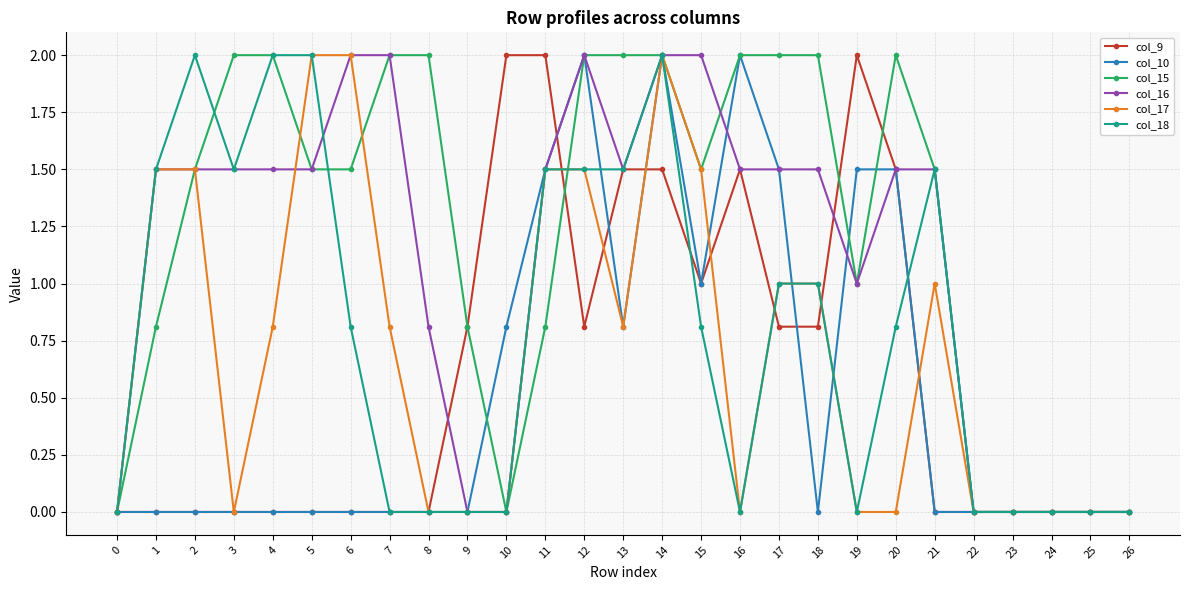

Which series changed the most between 10 and 16?

col_15